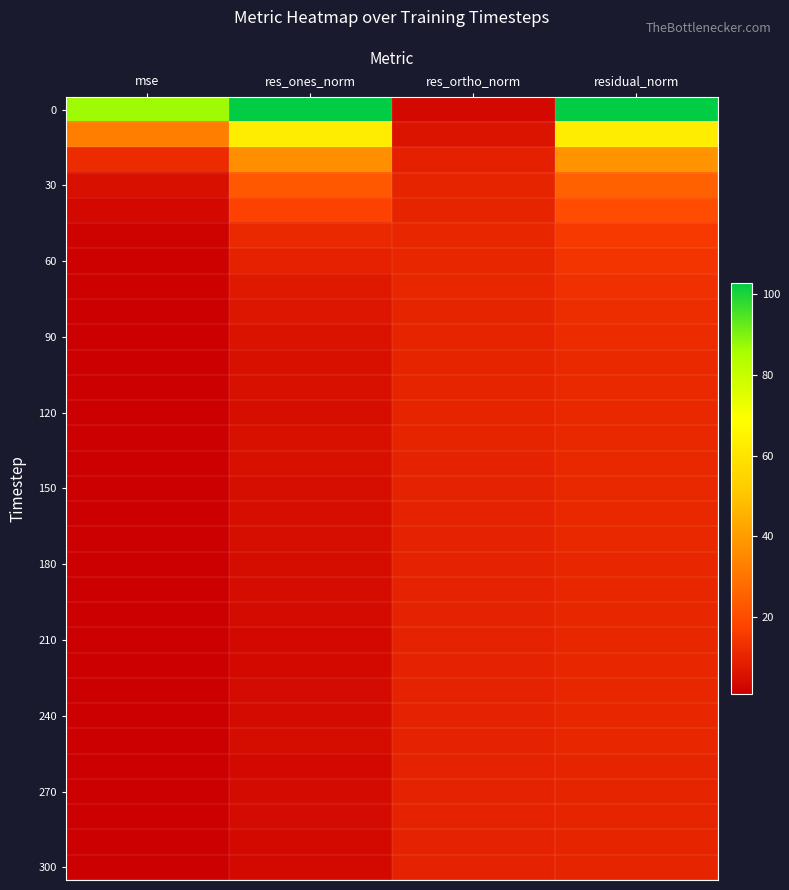

What is the greatest value displayed?

102.9